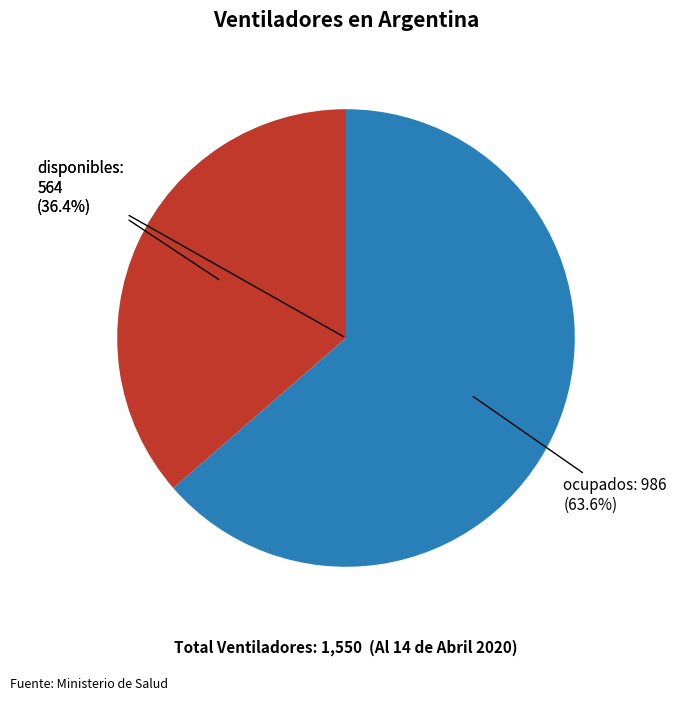

What is the change in value from disponibles to ocupados?

+422